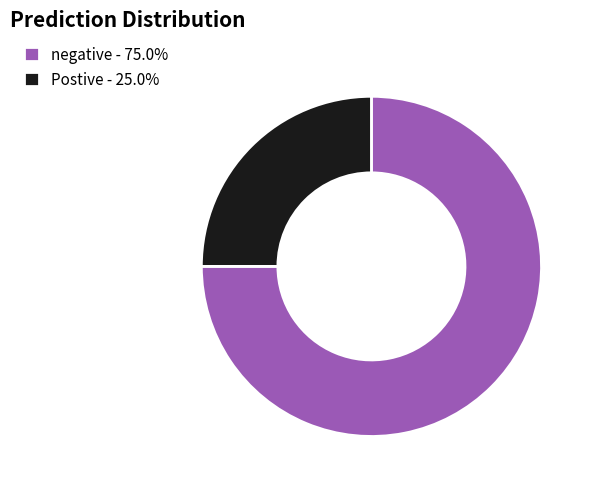

Which category has the smallest portion of the pie?

Postive